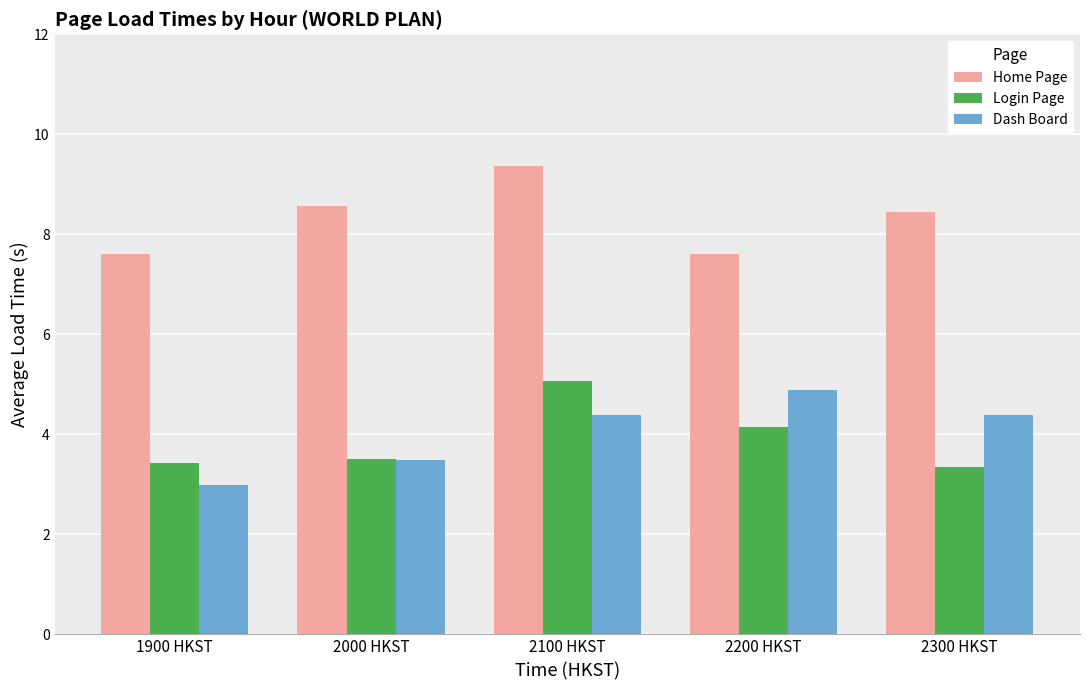

What is the greatest value displayed?

9.4